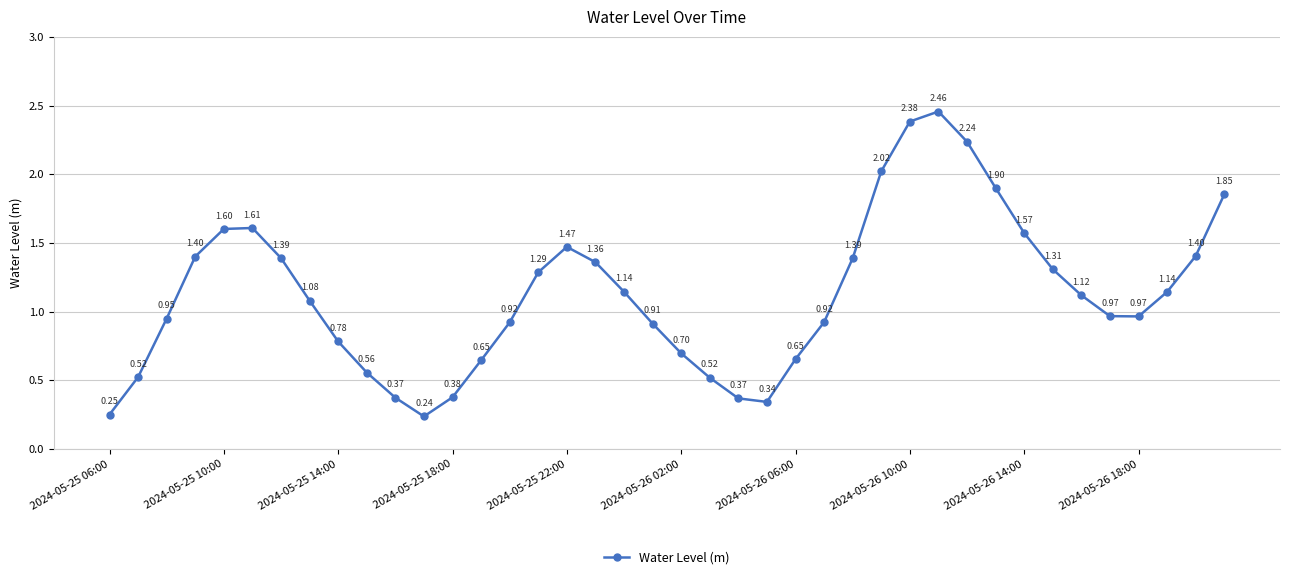

How many points are lower than both their immediate neighbors (excluding endpoints)?

3